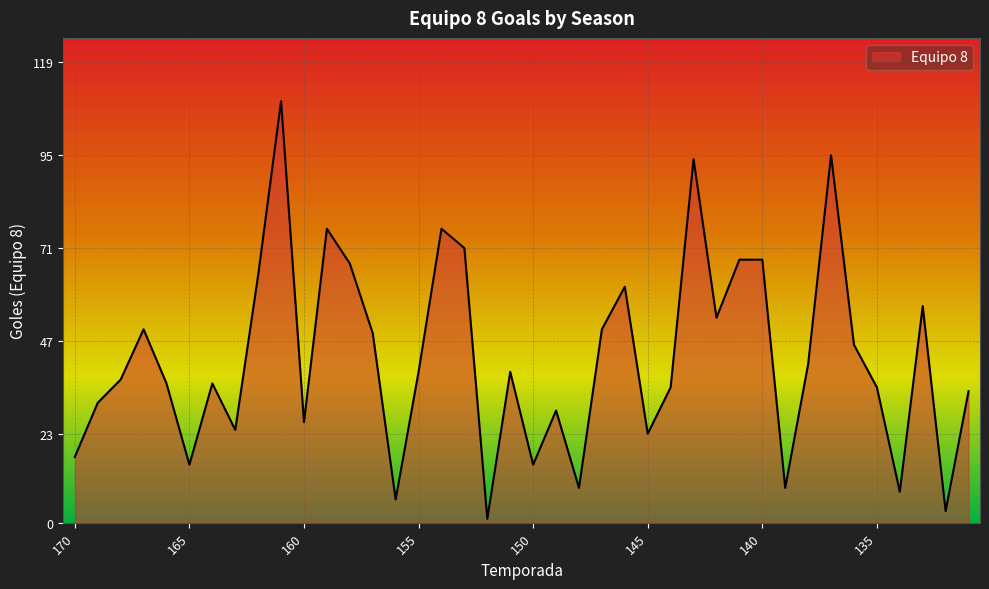

What is the maximum value shown in the chart?

109